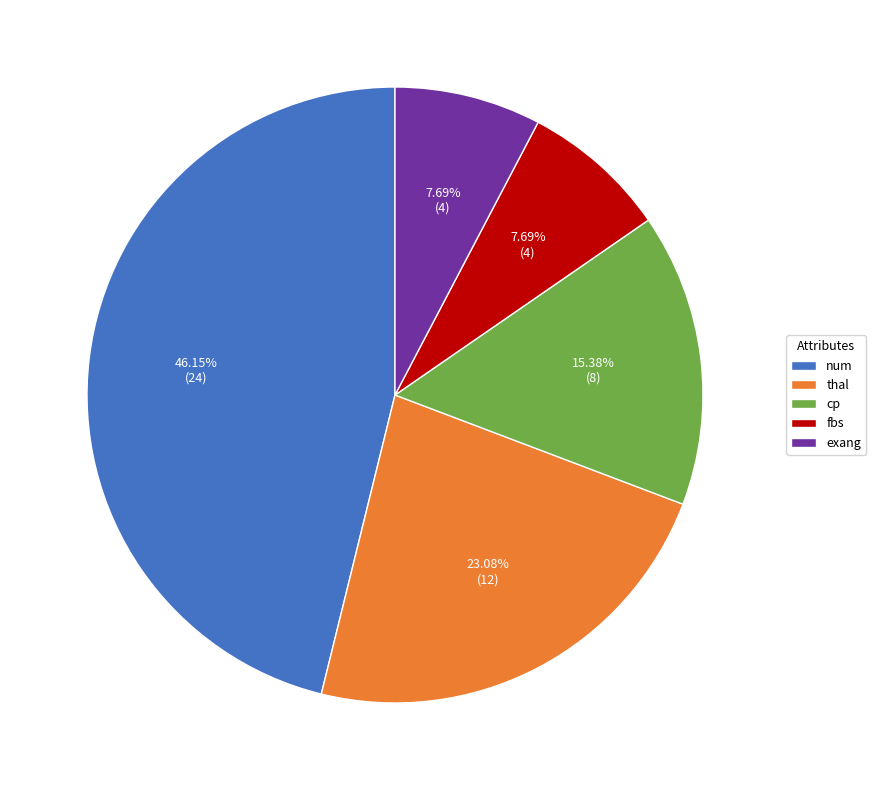

The fbs slice represents 8% of the pie. True or false?

True